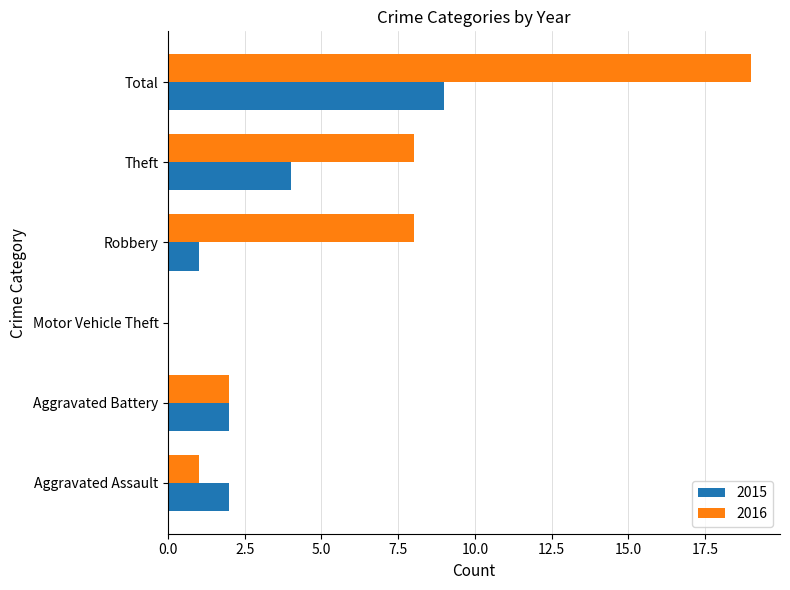

The value of 2015 at Aggravated Assault is 1. True or false?

False